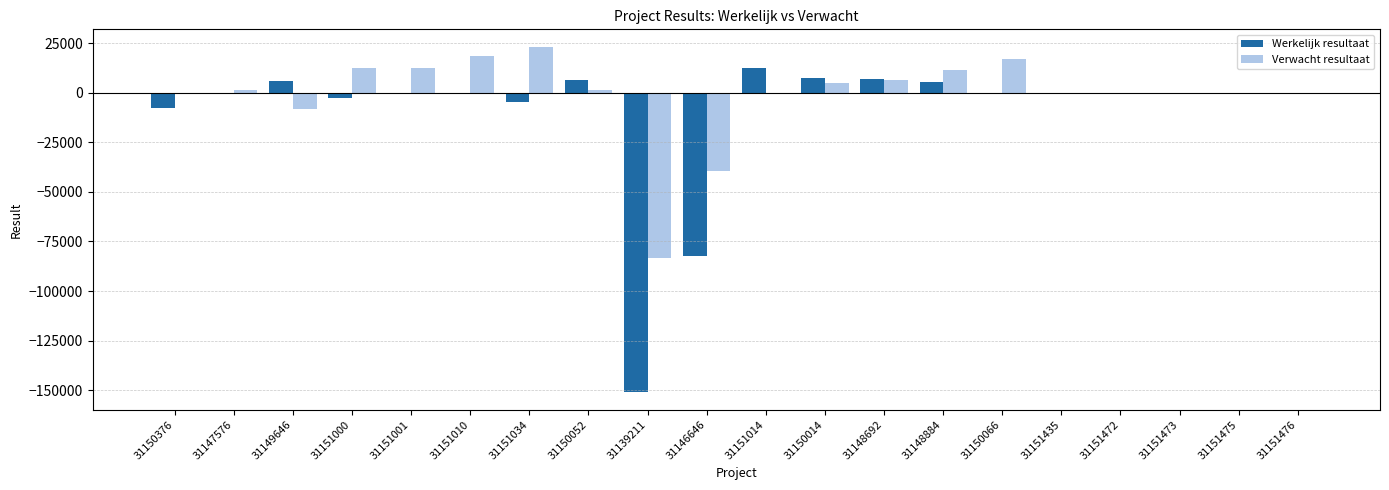

What is the difference between the Werkelijk resultaat values at 31147576 and 31149646?

5997